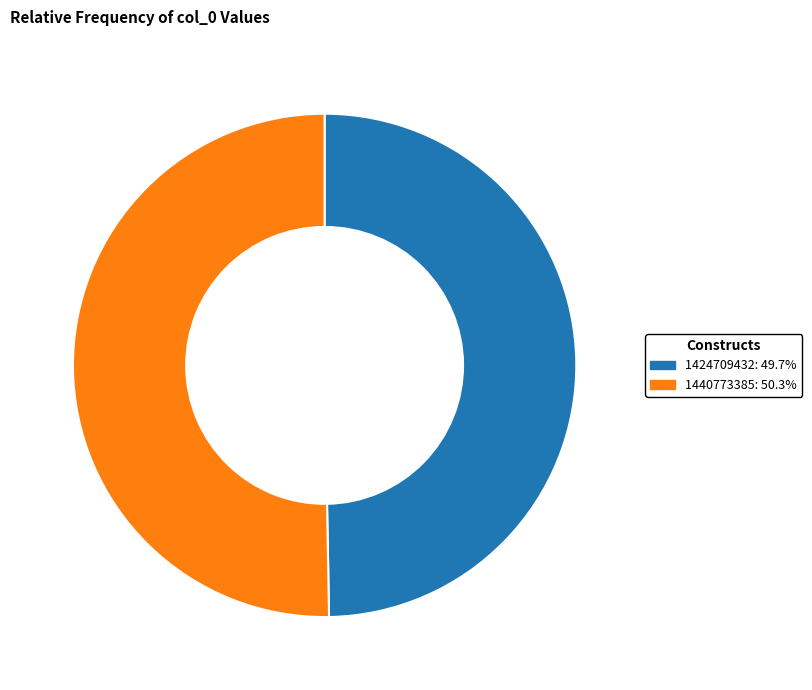

Rank the categories by value from highest to lowest.

1440773385, 1424709432